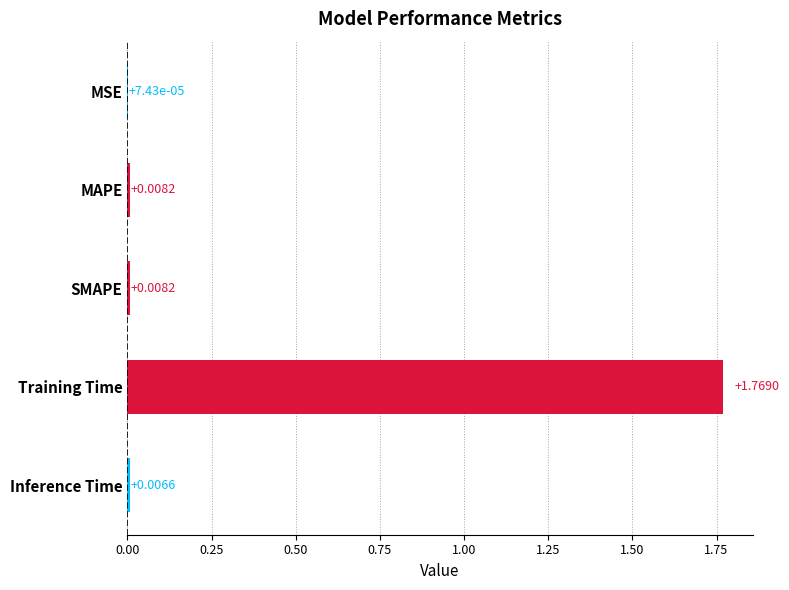

Which category has the highest value across all series?

Training Time